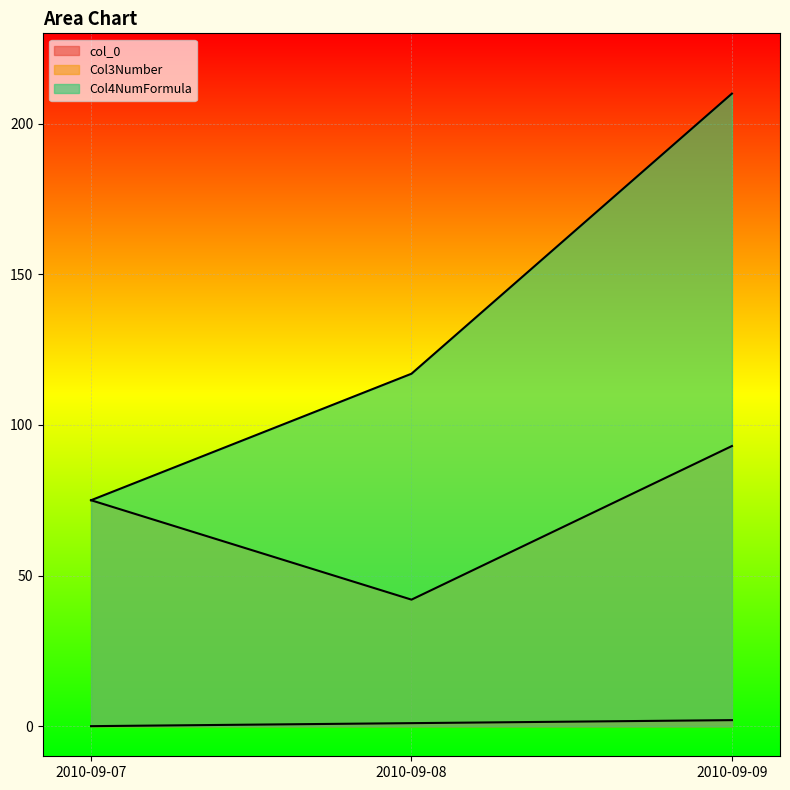

What is the total value across all series at 2010-09-07?

150